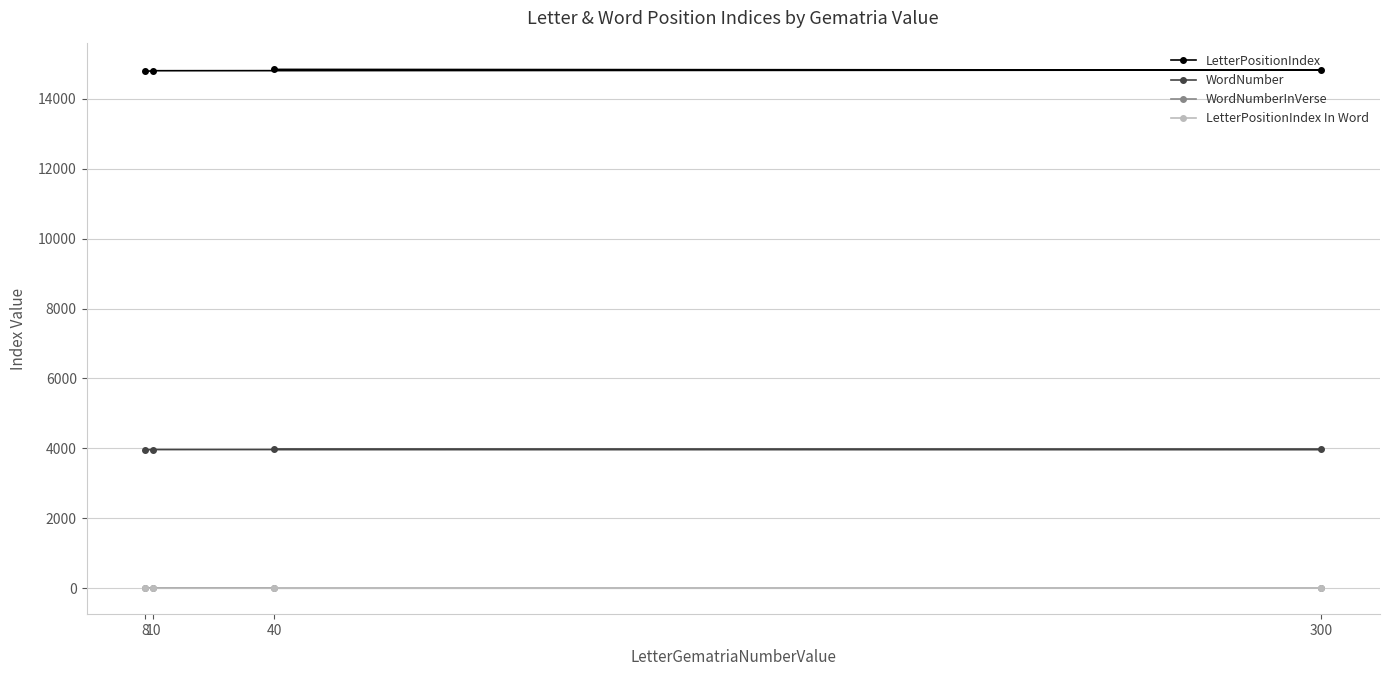

What is the value of the LetterPositionIndex point at the 1st from the left?

14781